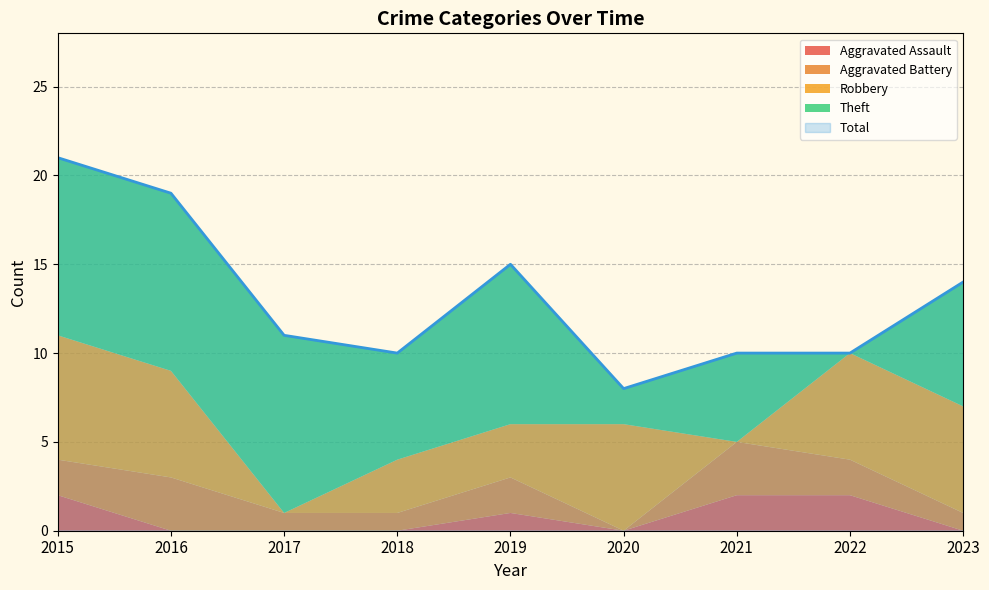

Reading right to left, list all the values displayed in this chart.

Aggravated Assault: 2023=0	2022=2	2021=2	2020=0	2019=1	2018=0	2017=0	2016=0	2015=2
Aggravated Battery: 2023=1	2022=2	2021=3	2020=0	2019=2	2018=1	2017=1	2016=3	2015=2
Robbery: 2023=6	2022=6	2021=0	2020=6	2019=3	2018=3	2017=0	2016=6	2015=7
Theft: 2023=7	2022=0	2021=5	2020=2	2019=9	2018=6	2017=10	2016=10	2015=10
Total: 2023=14	2022=10	2021=10	2020=8	2019=15	2018=10	2017=11	2016=19	2015=21